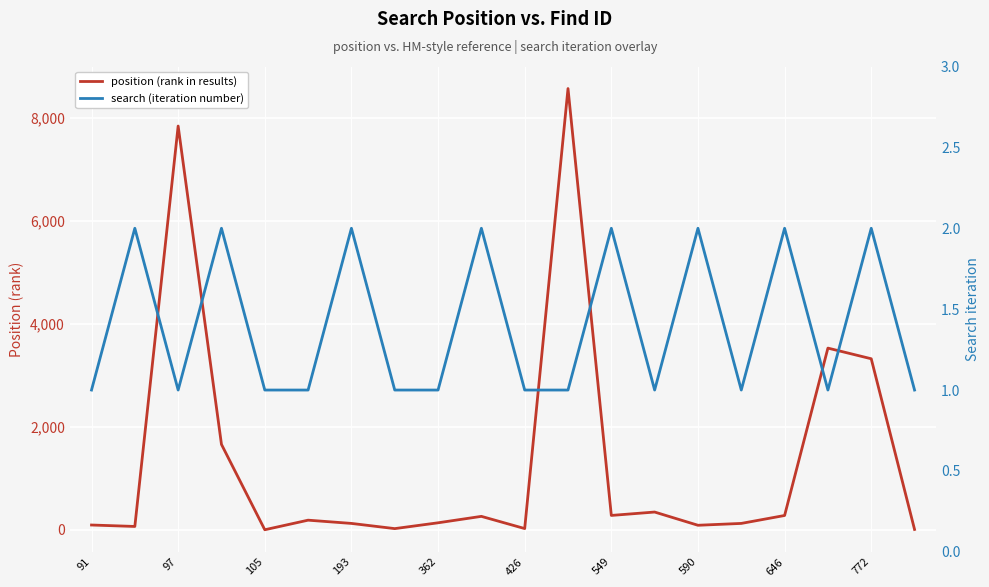

What are all the series names shown in the legend?

position (rank in results), search (iteration number)